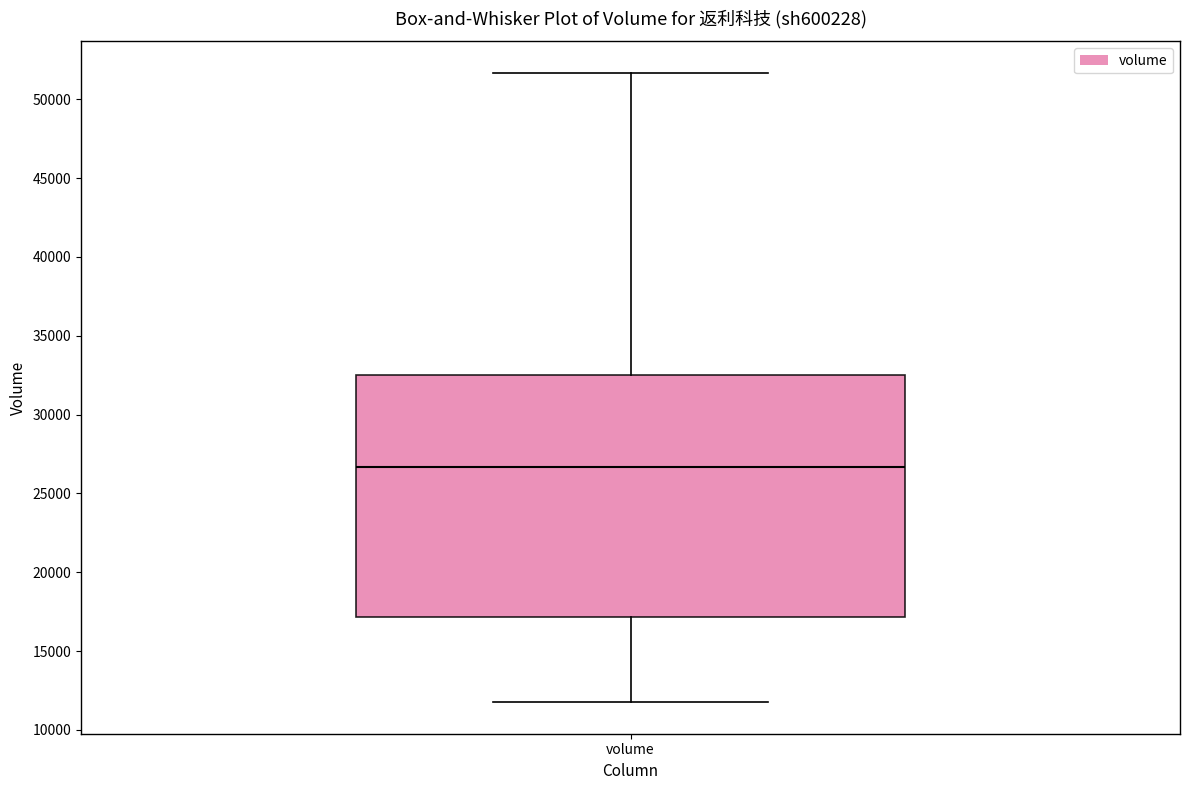

Transcribe this box plot: give where the median line is, the range the box spans, and where the two whiskers end, as read against the y-axis. The values are not printed on the chart, so give them approximately, as read against the axis.

median 26500, box 17000 to 32500, whiskers 12000 to 51500